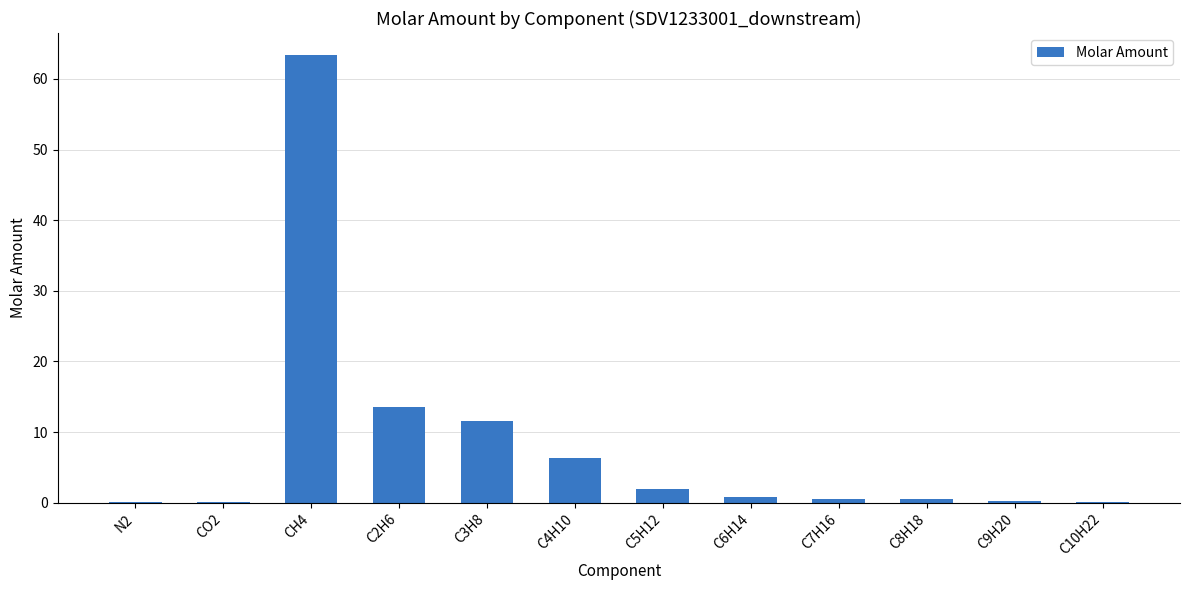

What value does the data have at C6H14?

0.7